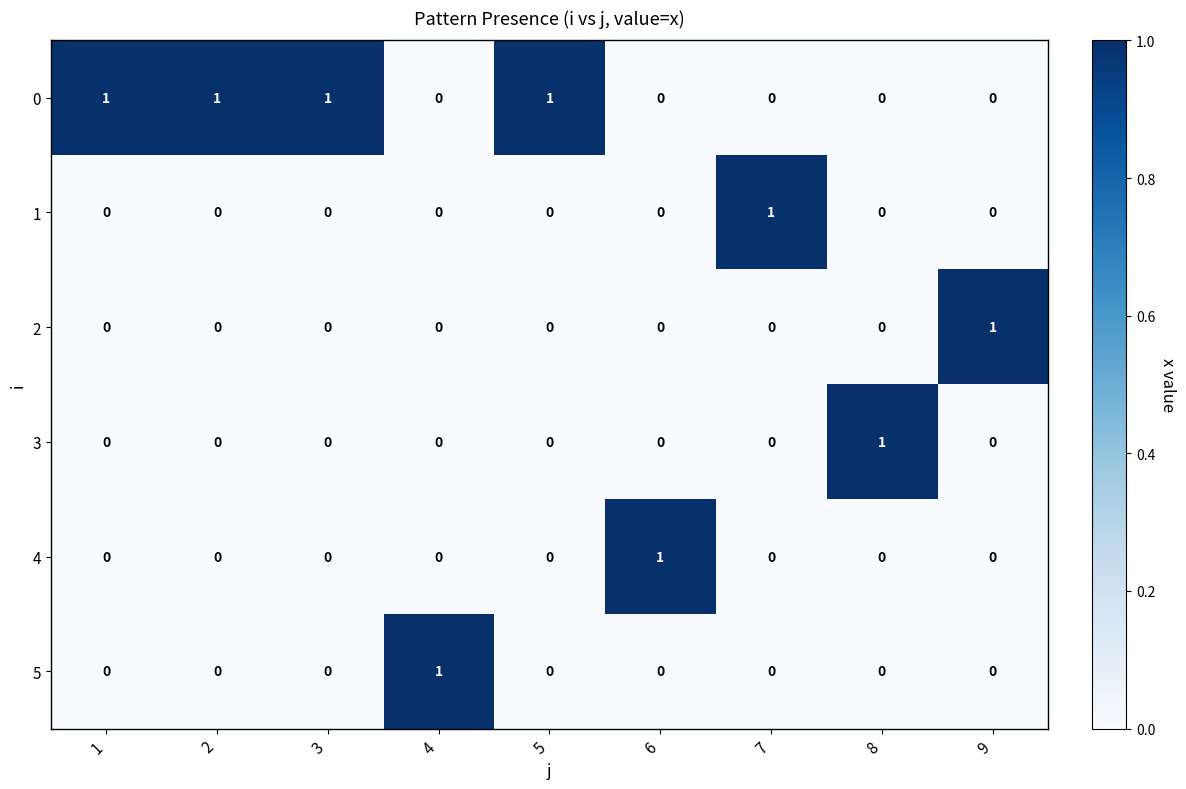

How many 0 values are between 0 and 1?

9